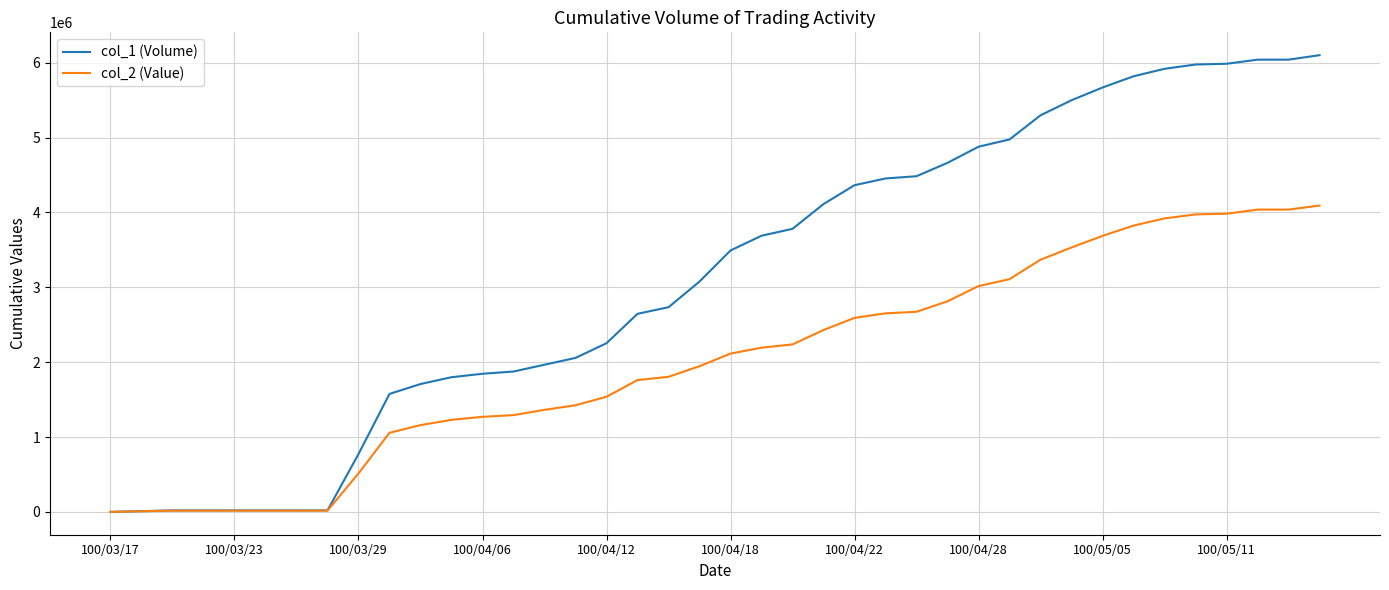

Which series has the largest range (max minus min)?

col_1 (Volume)